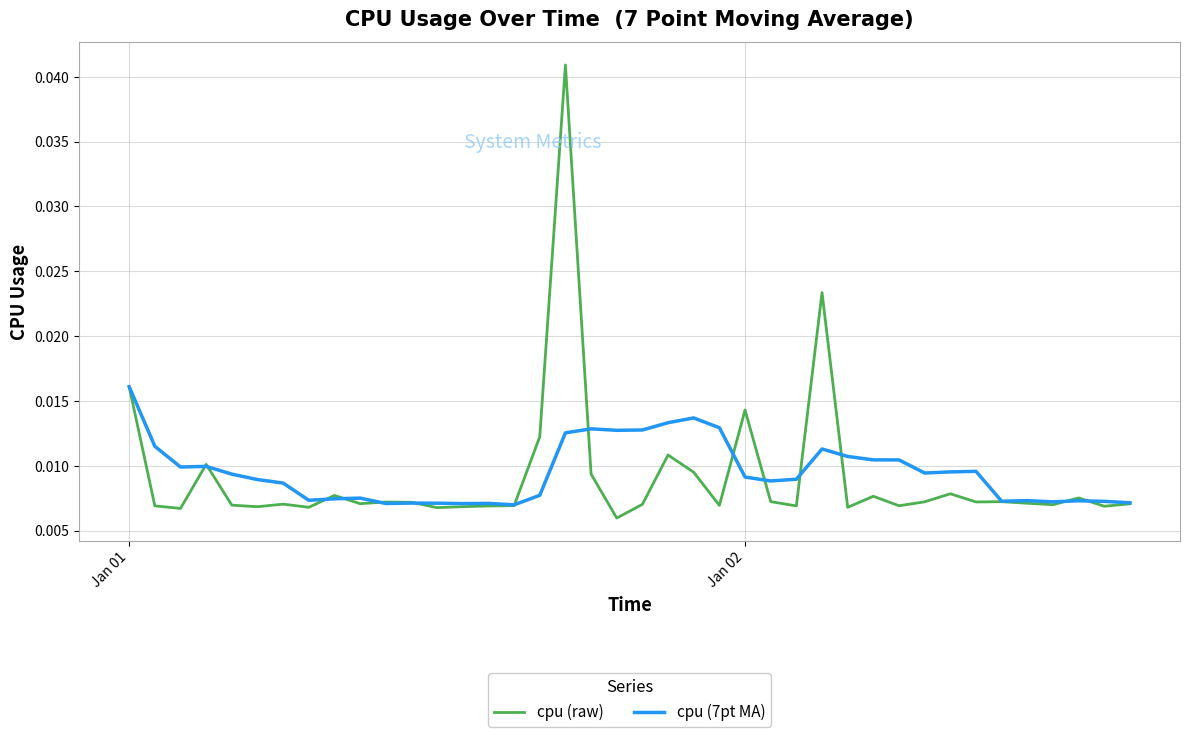

Which series has the largest range (max minus min)?

cpu (raw)